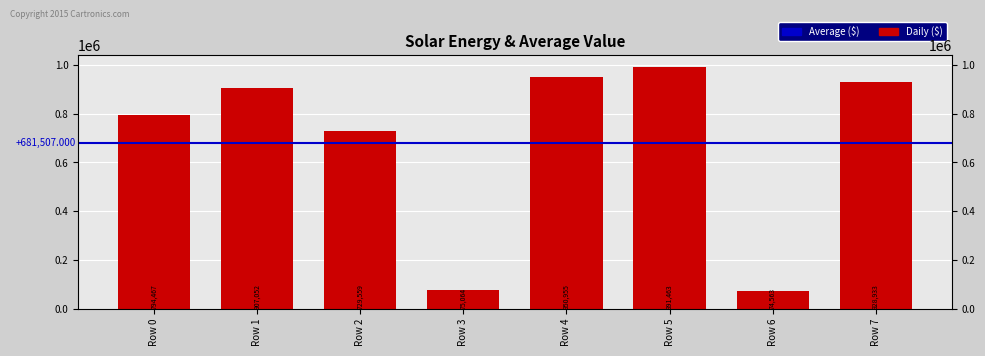

Does the chart contain stacked bars?

No